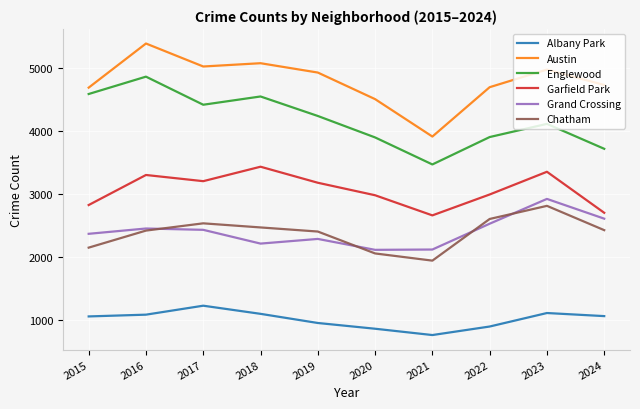

List the series in order of their peak value, lowest first.

Albany Park, Chatham, Grand Crossing, Garfield Park, Englewood, Austin